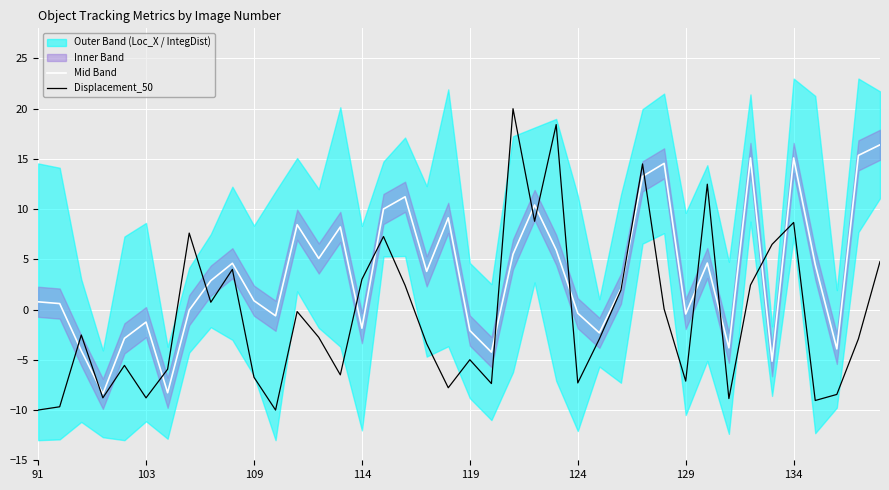

Is it true that Displacement_50 equals -5.0 at 119?

True